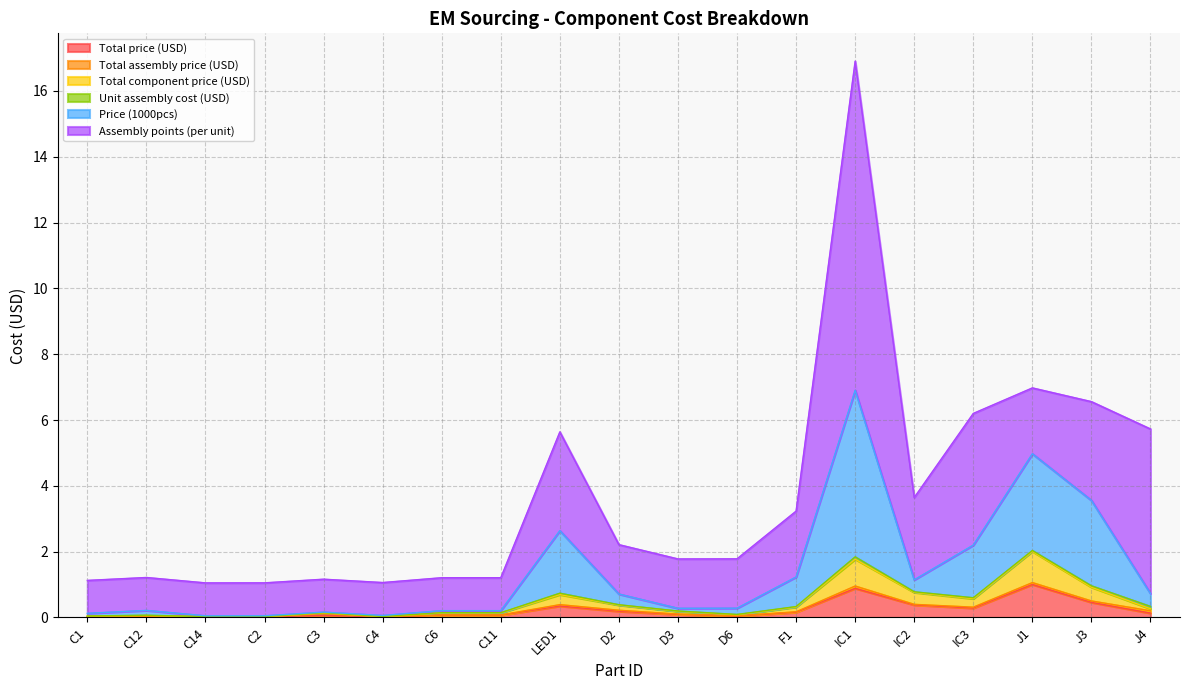

Does the chart display data point markers on the line(s)?

No